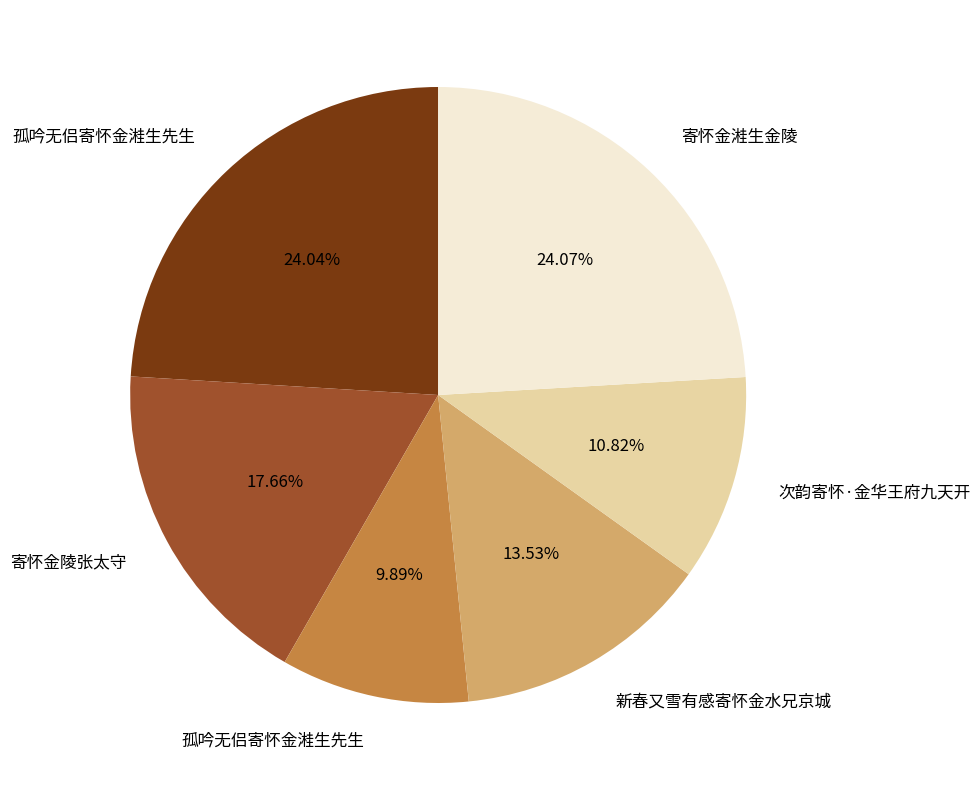

Is there any slice that represents more than half of the pie?

No